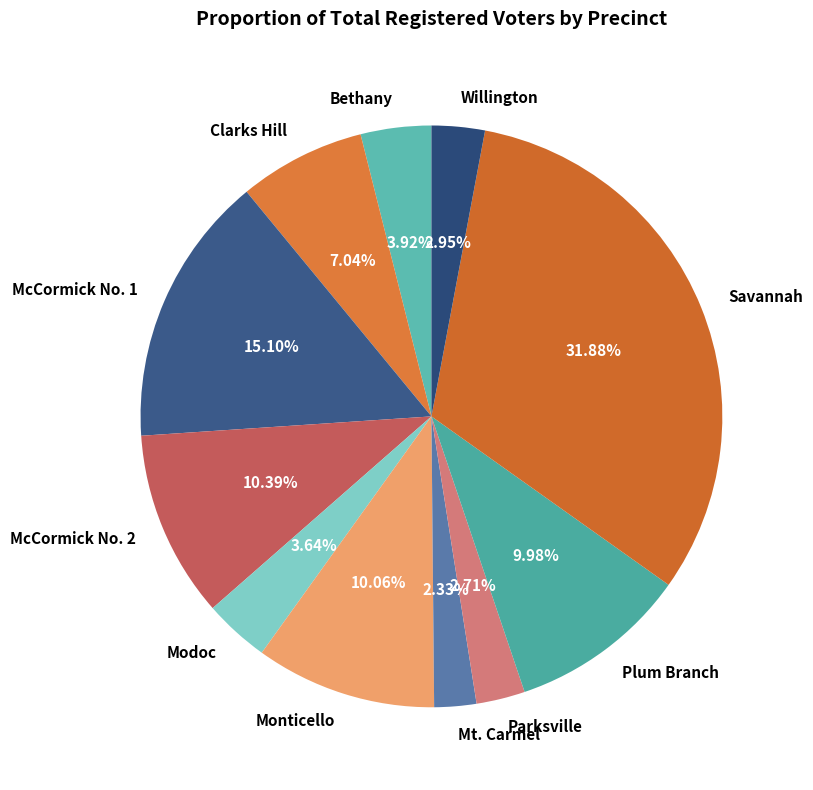

How many segments does this pie chart have?

11